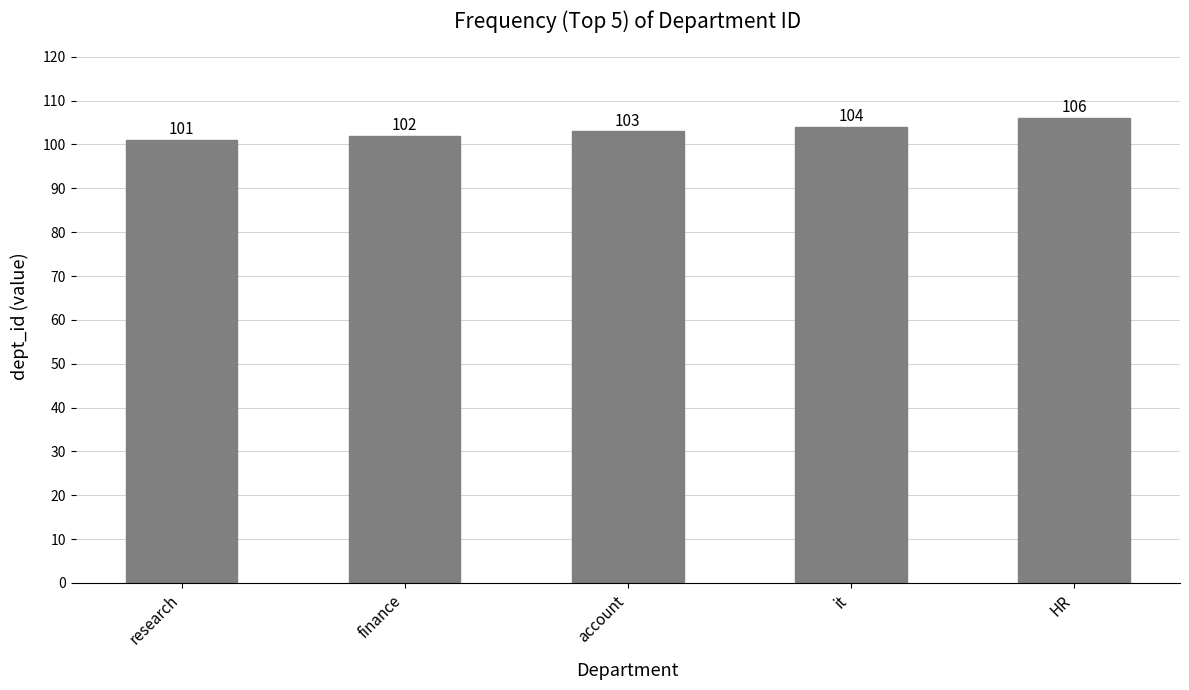

What is the label of the 5th bar from the right?

research